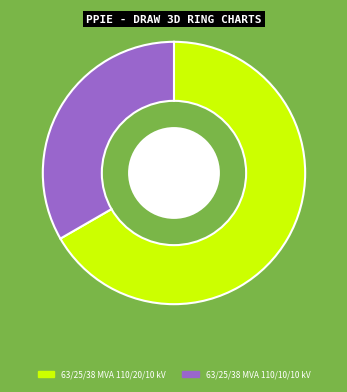

Does 63/25/38 MVA 110/10/10 kV represent more than half of the total?

No